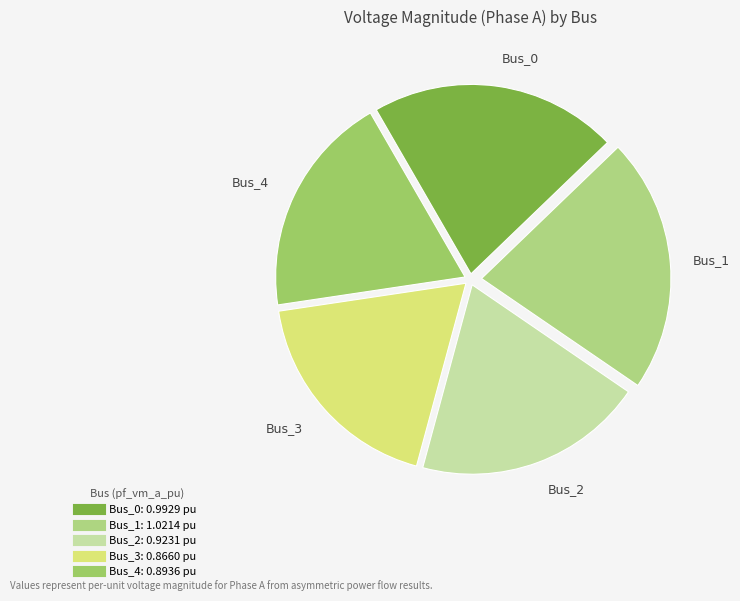

How many slices are in this pie chart?

5